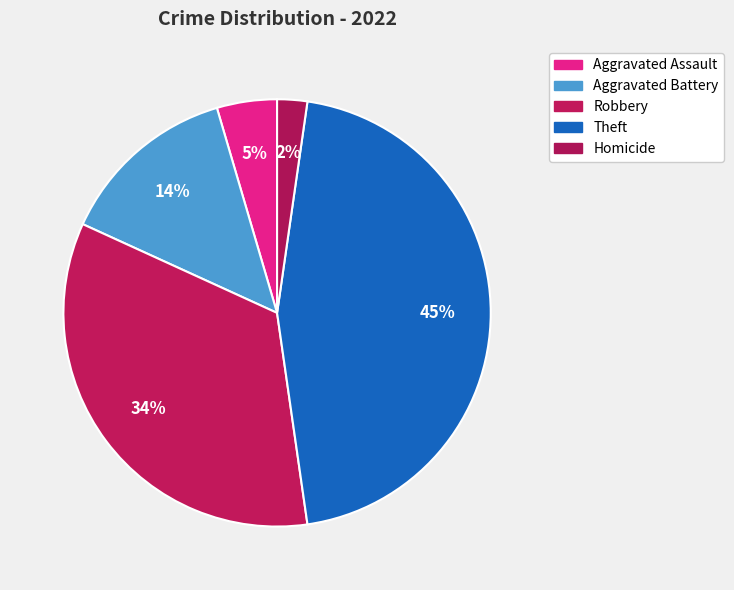

To the nearest percent, what is the combined percentage of Robbery and Aggravated Battery?

48%